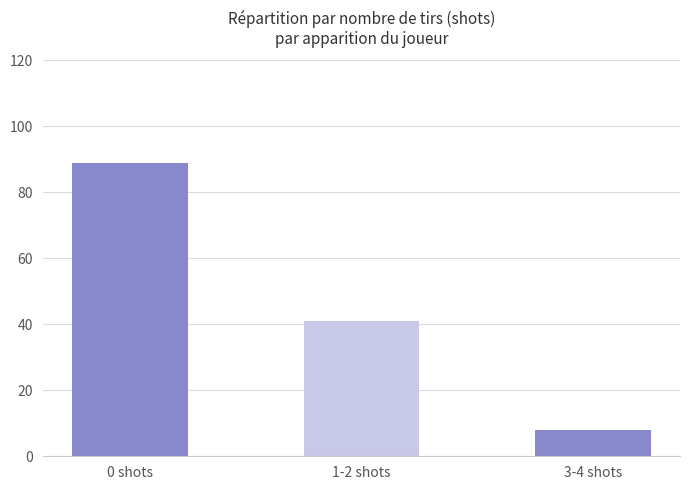

What is the greatest value displayed?

89